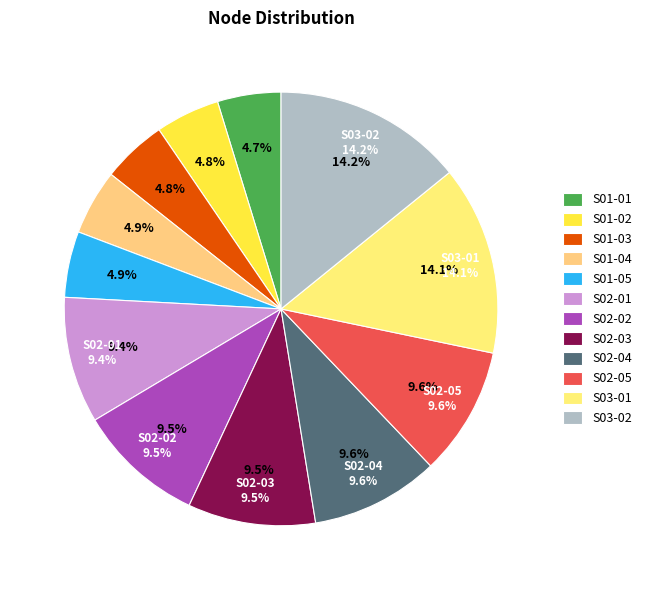

To the nearest percent, what is the average slice percentage?

8%